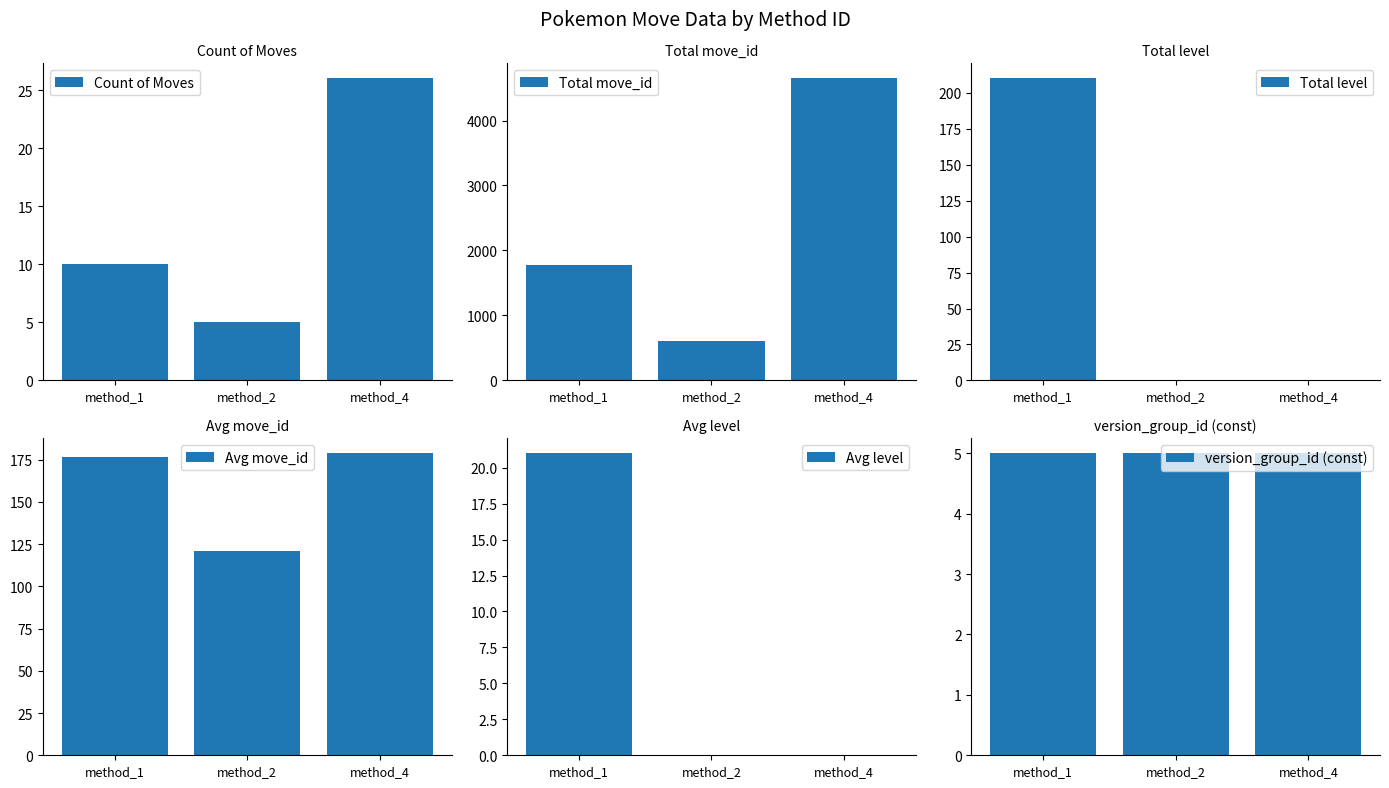

What is the difference between the Total move_id values at method_2 and method_1?

1164